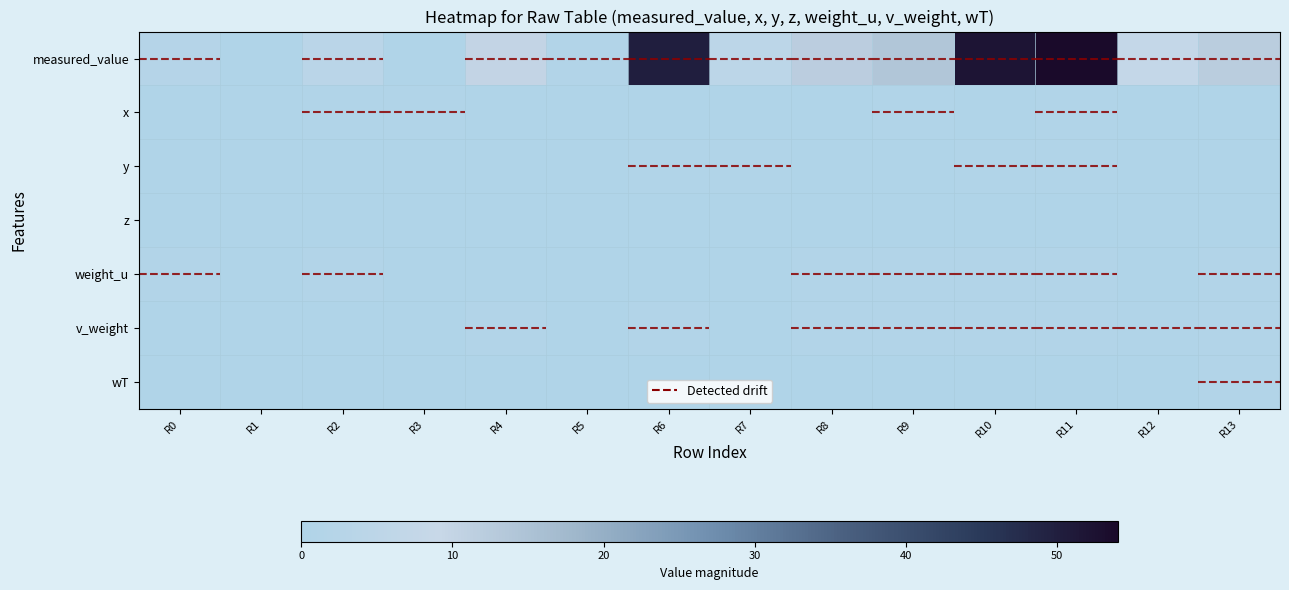

What is the total value across all series at R11?

57.2